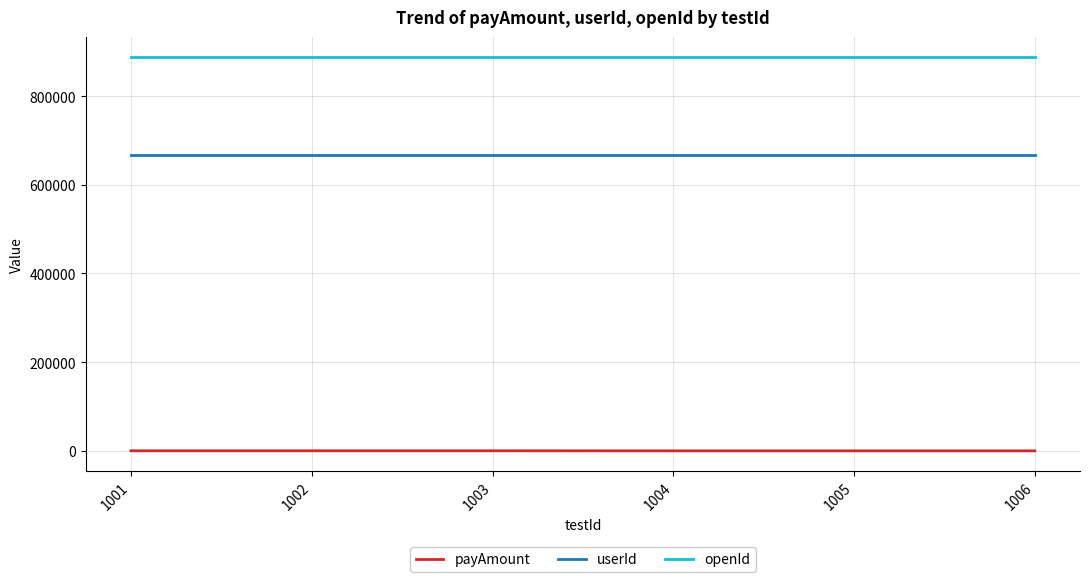

The value of openId at 1006 is 1266868.9. True or false?

False